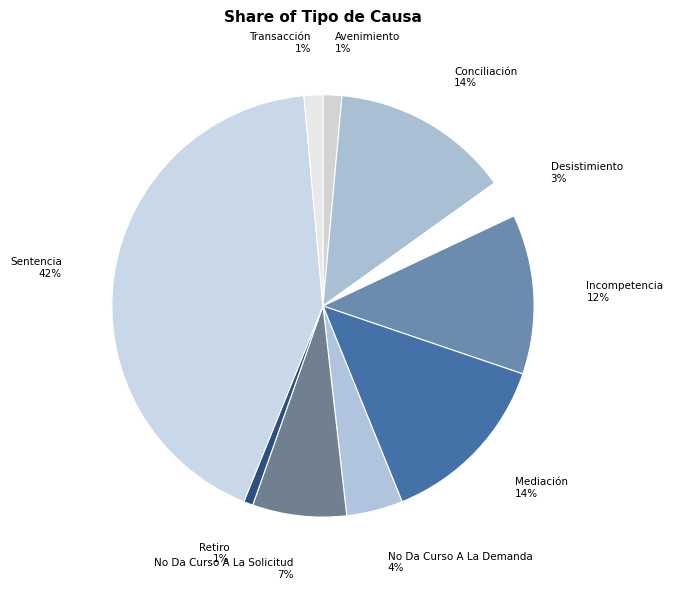

What is the smallest slice in the pie chart?

Retiro